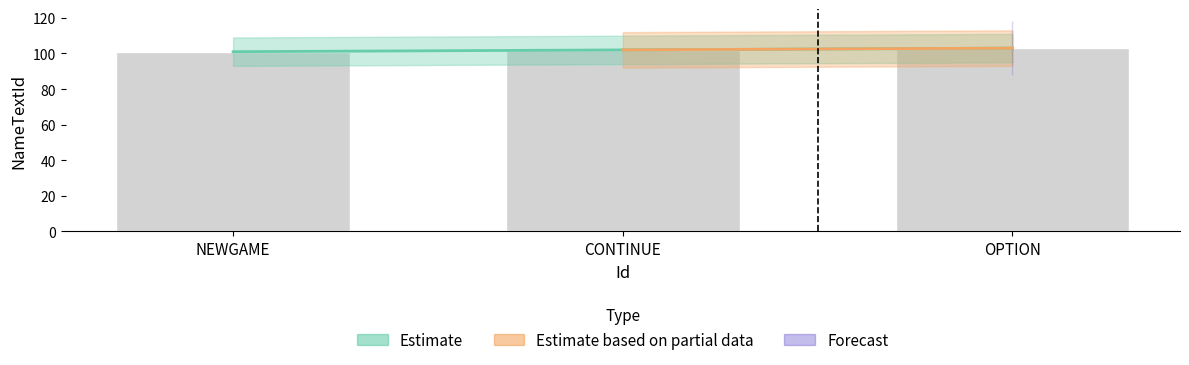

How many values exceed 102?

1